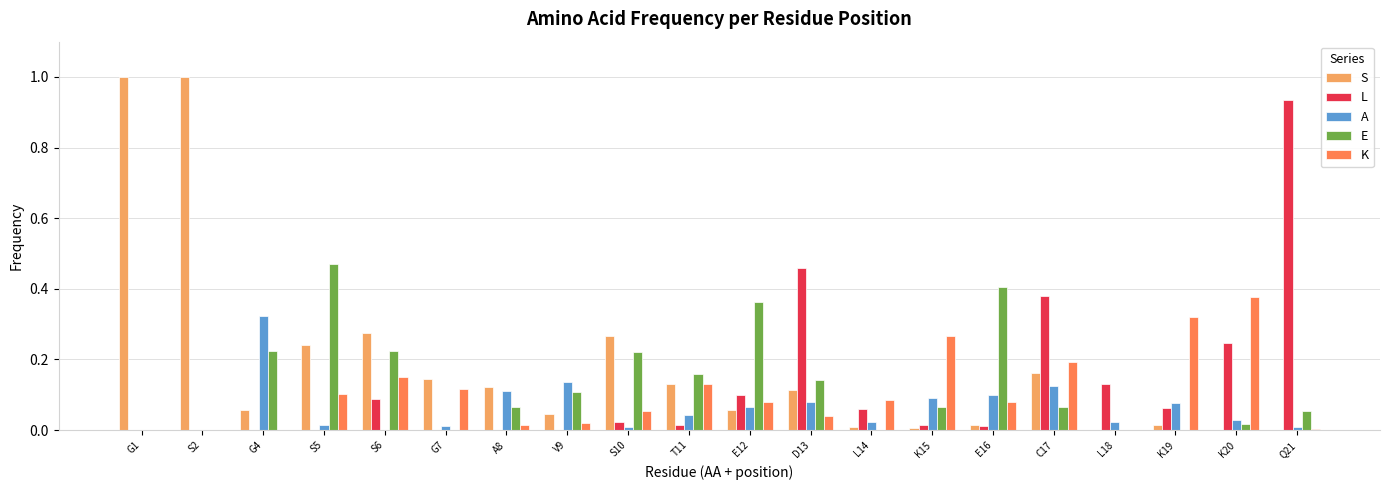

Are the bars horizontal?

No